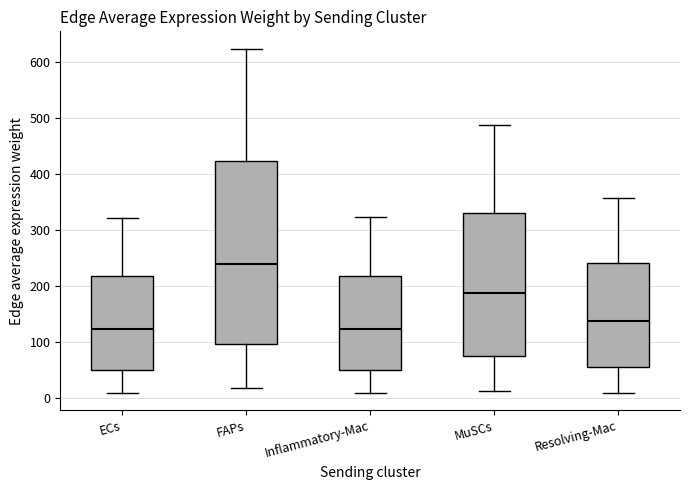

Where is the upper edge of the box for FAPs on the y-axis? The values are not printed on the chart, so give them approximately, as read against the axis.

420